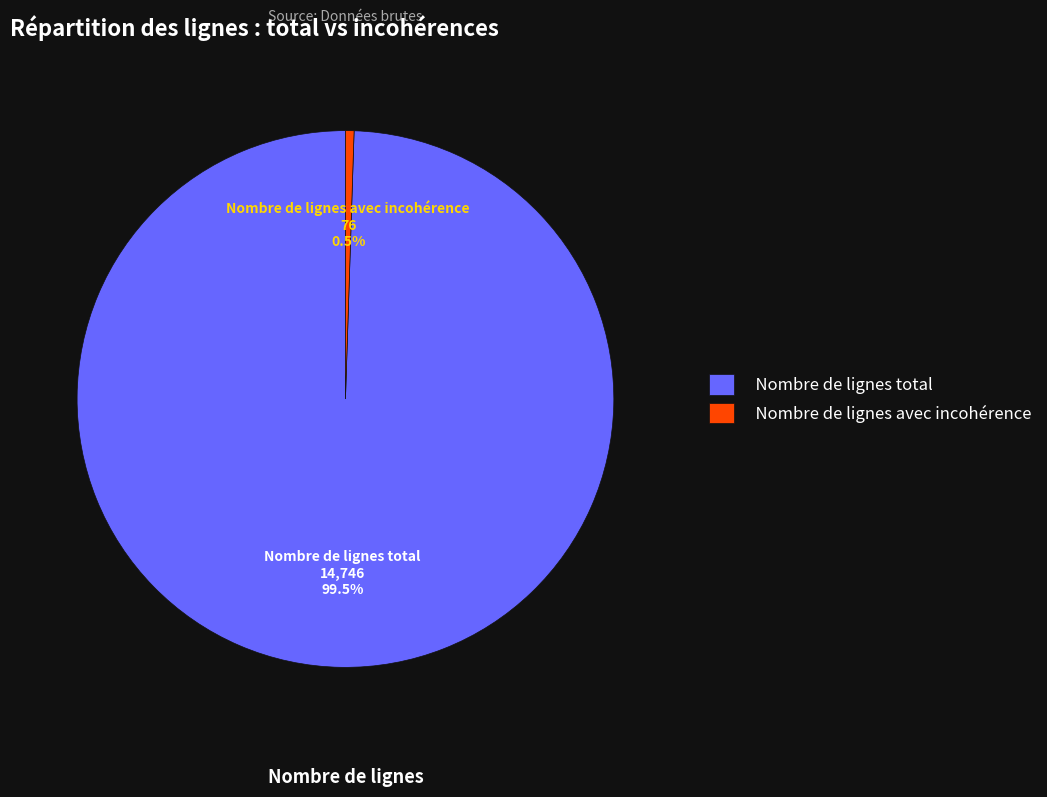

Rank the categories by value from lowest to highest.

Nombre de lignes avec incohérence, Nombre de lignes total